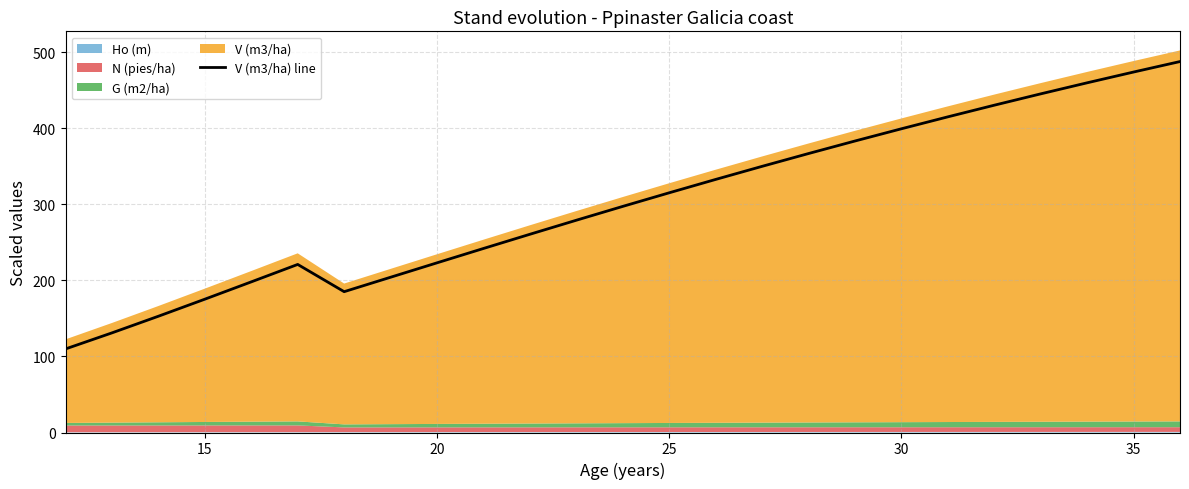

What is the highest value of the V (m3/ha) line series?

487.9